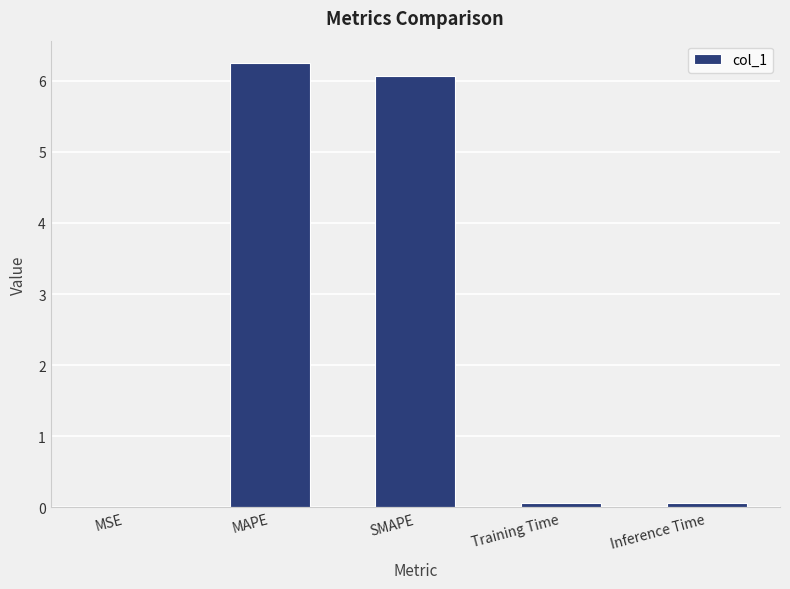

What is the average value?

2.5